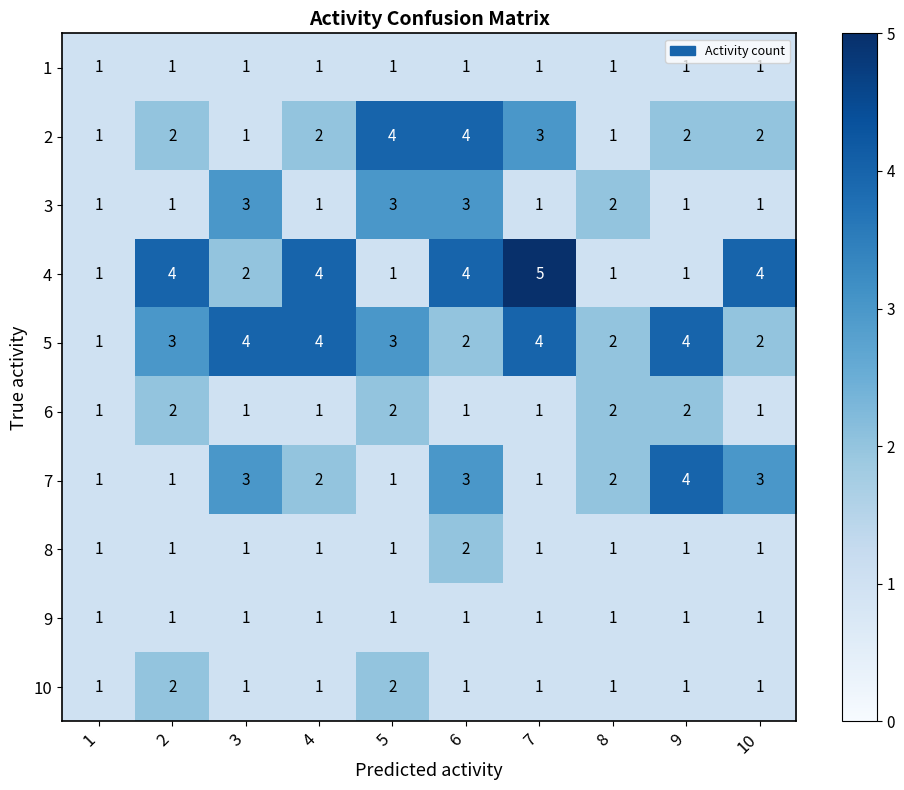

How many 6 values are between 1 and 2?

10